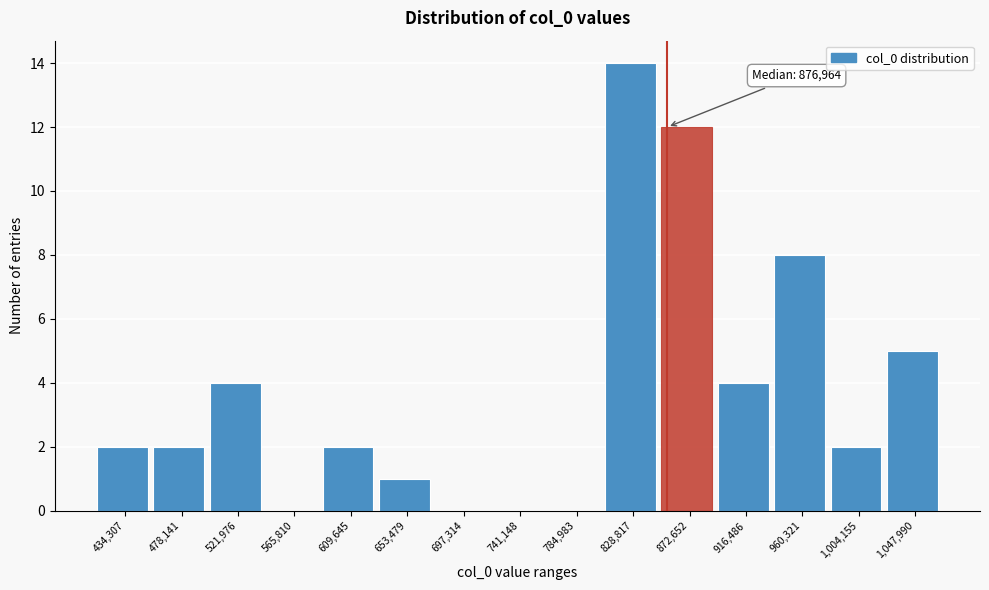

Reading left to right, list all the values displayed in this chart.

434,307=2	478,141=2	521,976=4	565,810=0	609,645=2	653,479=1	697,314=0	741,148=0	784,983=0	828,817=14	872,652=12	916,486=4	960,321=8	1,004,155=2	1,047,990=5